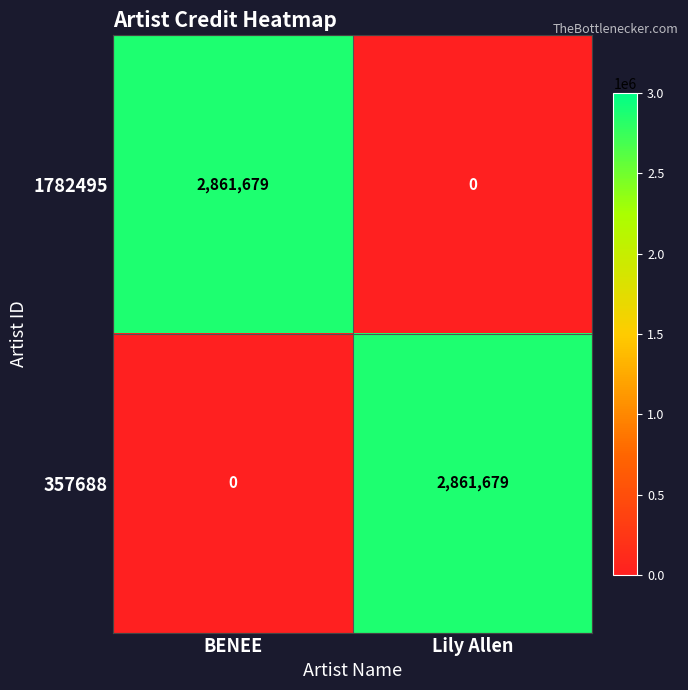

The value of 357688 at Lily Allen is 1219765. True or false?

False